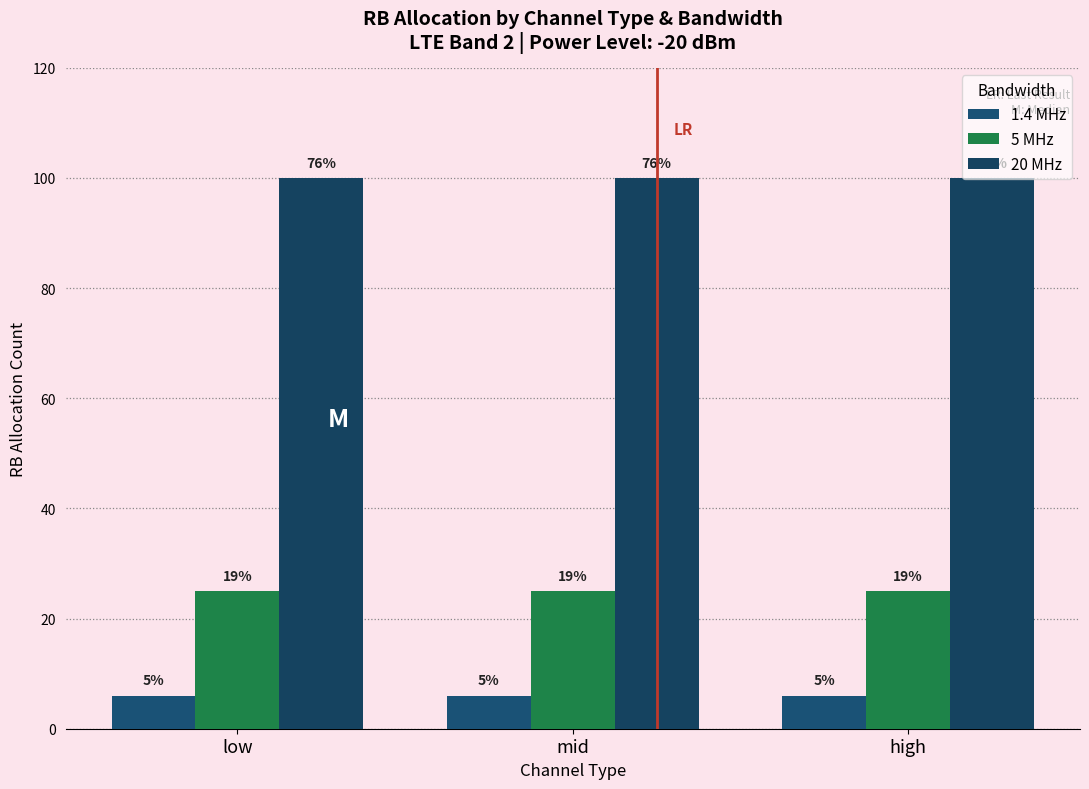

List the series in order of their peak value, lowest first.

1.4 MHz, 5 MHz, 20 MHz